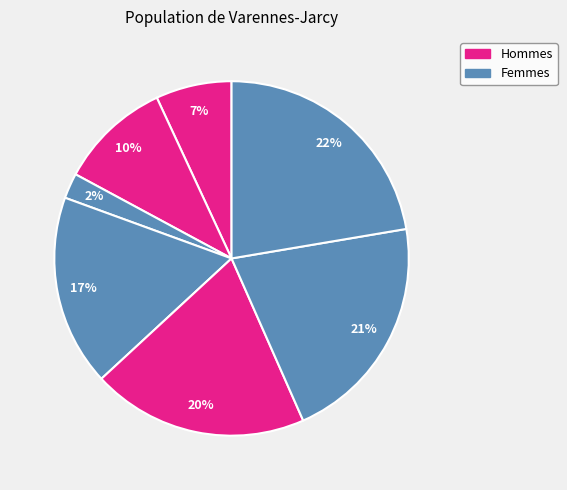

Count the number of slices in the pie.

7